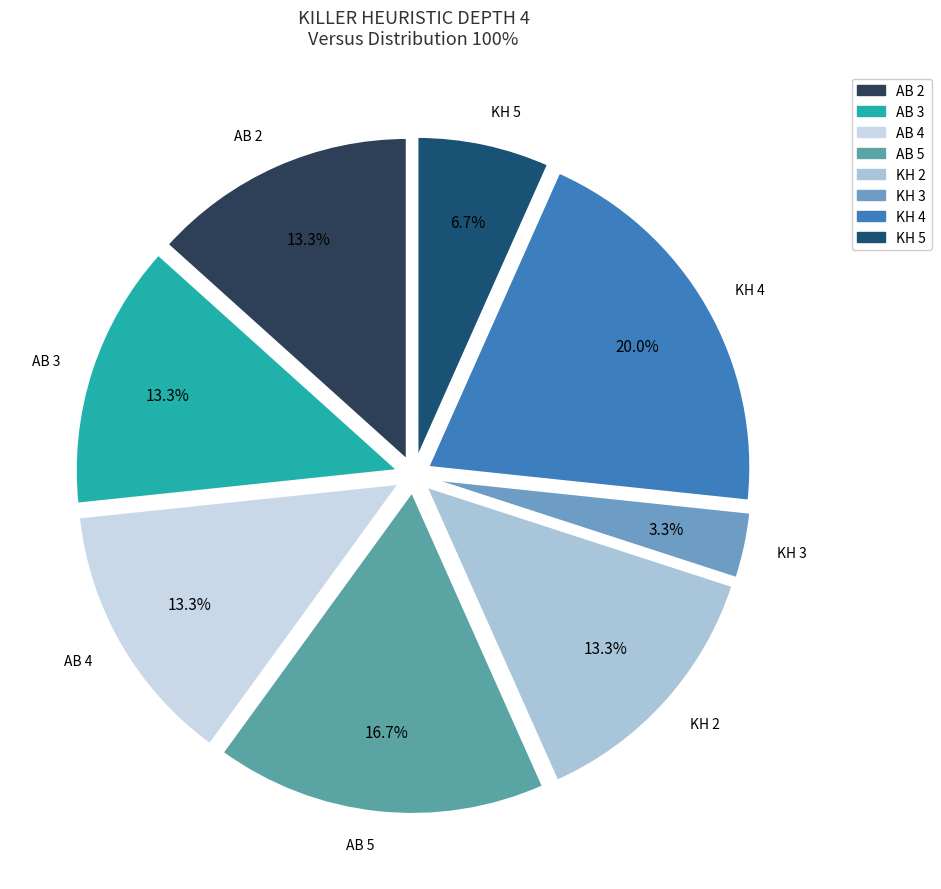

True or false: KH 4 accounts for 14% of the total.

False